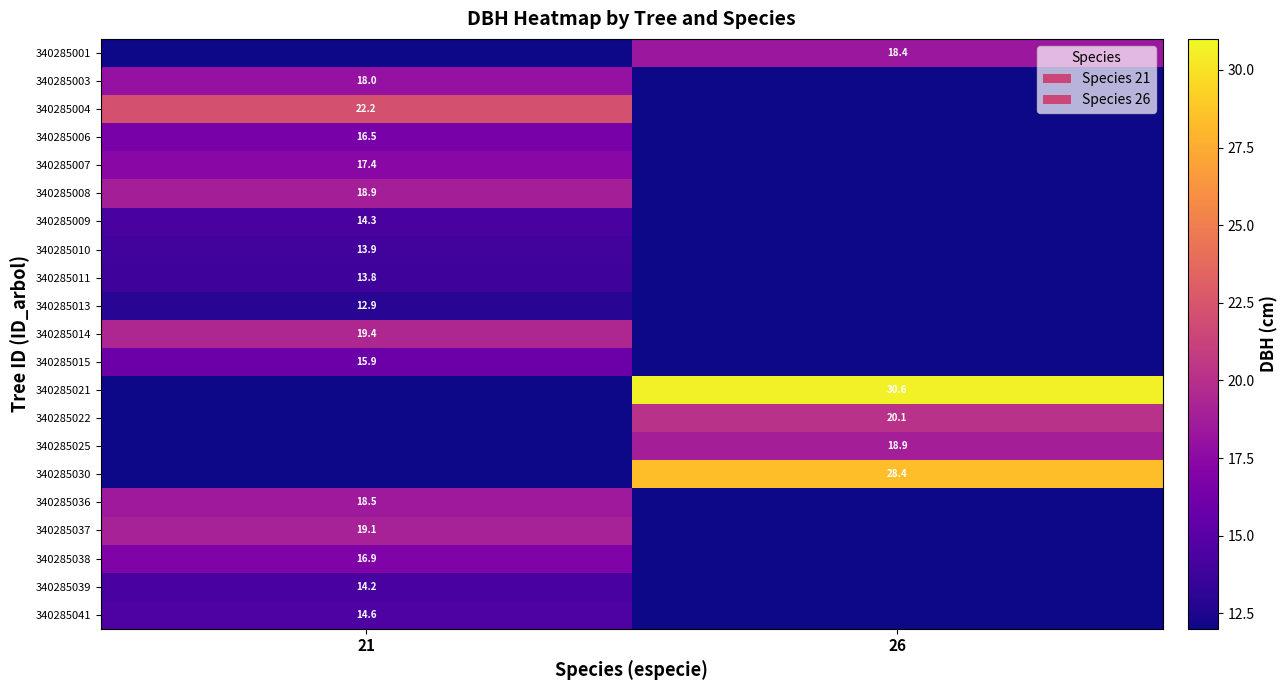

How many values in the 340285021 series exceed 30?

1